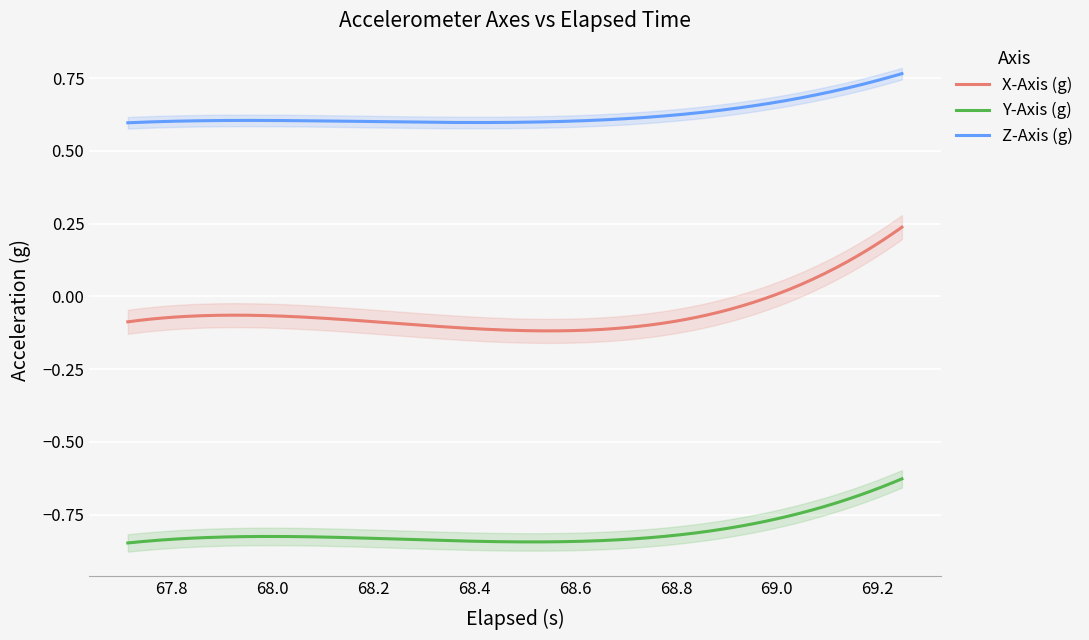

Read the Z-Axis (g) value at 12.

0.6